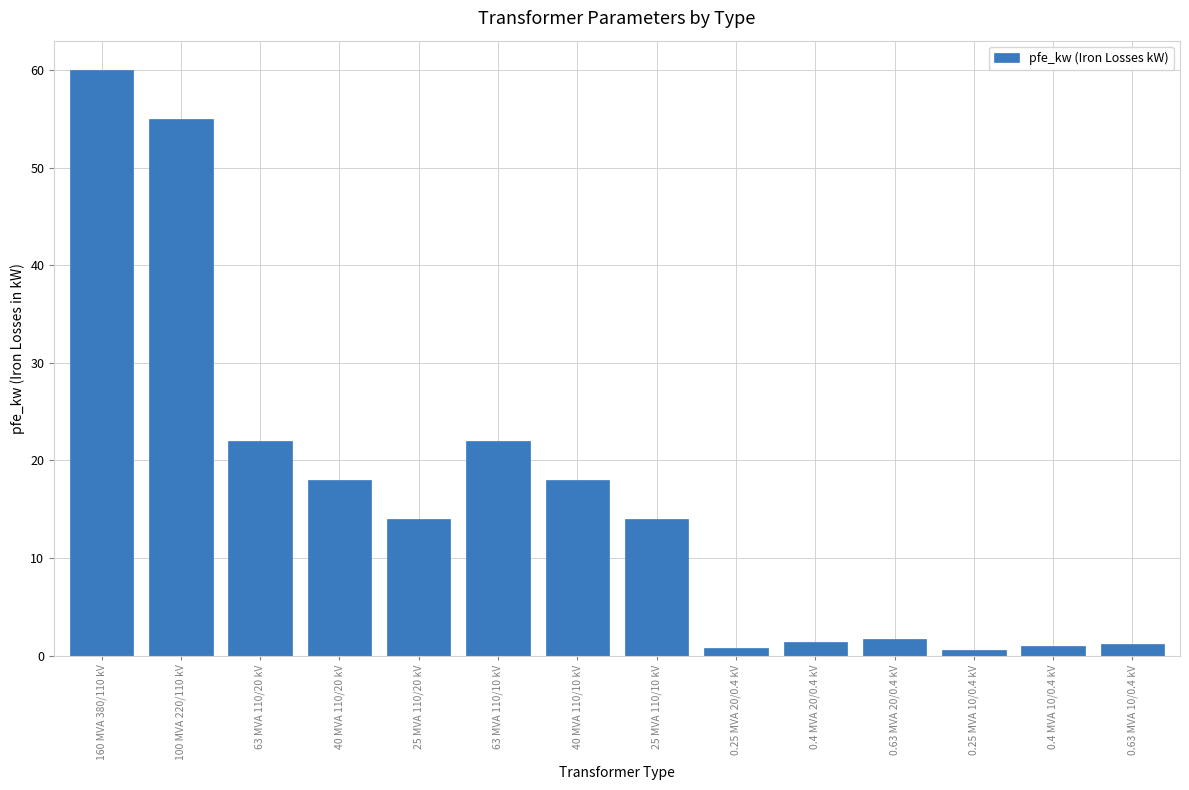

The value at 25 MVA 110/10 kV is 14.0. True or false?

True